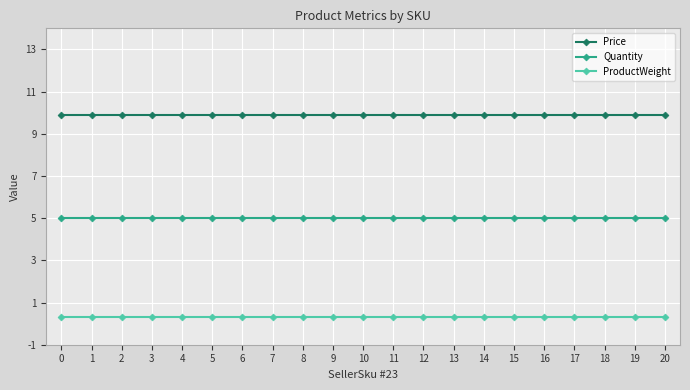

Reading left to right, transcribe all the data shown in this chart.

Price: 9.9	9.9	9.9	9.9	9.9	9.9	9.9	9.9	9.9	9.9	9.9	9.9	9.9	9.9	9.9	9.9	9.9	9.9	9.9	9.9	9.9
Quantity: 5.0	5.0	5.0	5.0	5.0	5.0	5.0	5.0	5.0	5.0	5.0	5.0	5.0	5.0	5.0	5.0	5.0	5.0	5.0	5.0	5.0
ProductWeight: 0.3	0.3	0.3	0.3	0.3	0.3	0.3	0.3	0.3	0.3	0.3	0.3	0.3	0.3	0.3	0.3	0.3	0.3	0.3	0.3	0.3